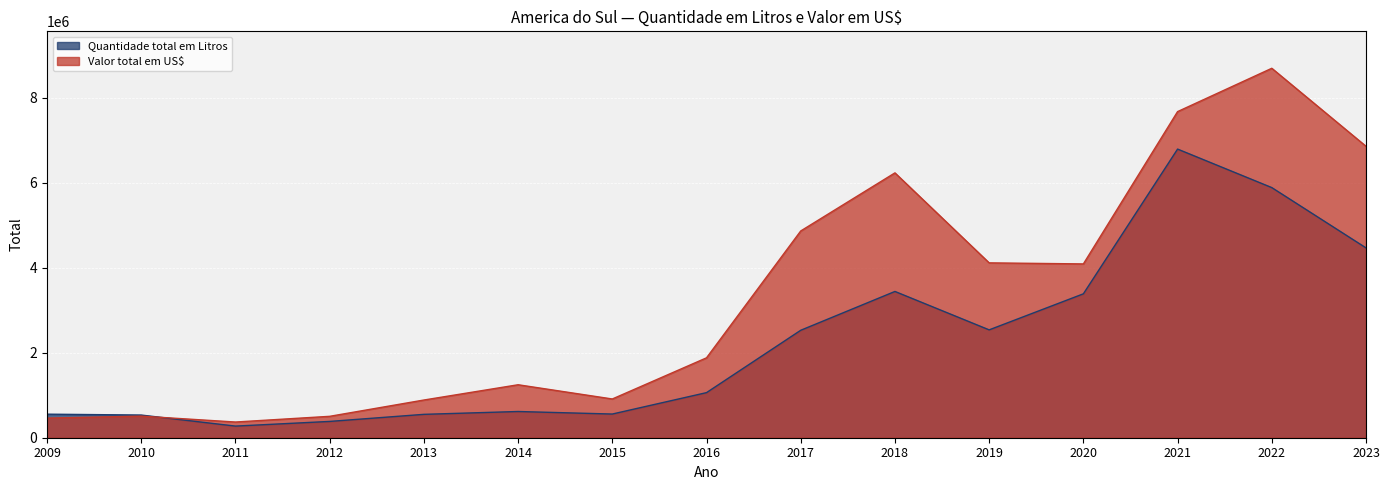

Between 2017 and 2013, which is larger?

2017